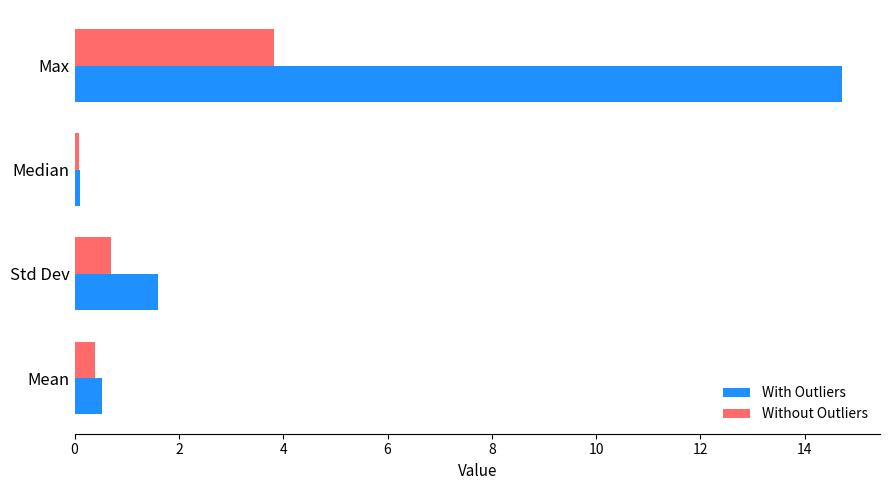

What is the smallest value displayed?

0.1